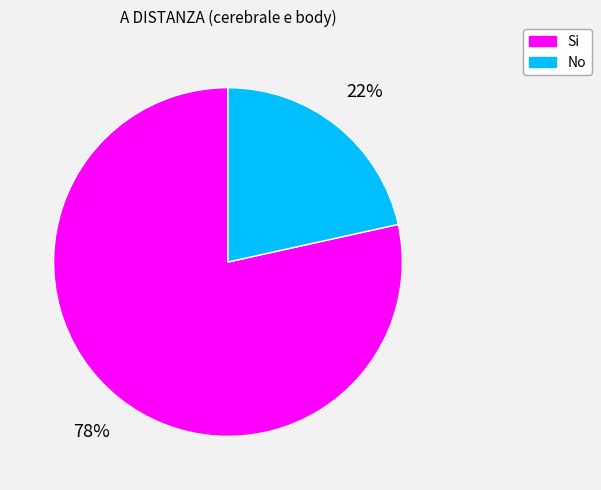

The Si slice represents 65% of the pie. True or false?

False